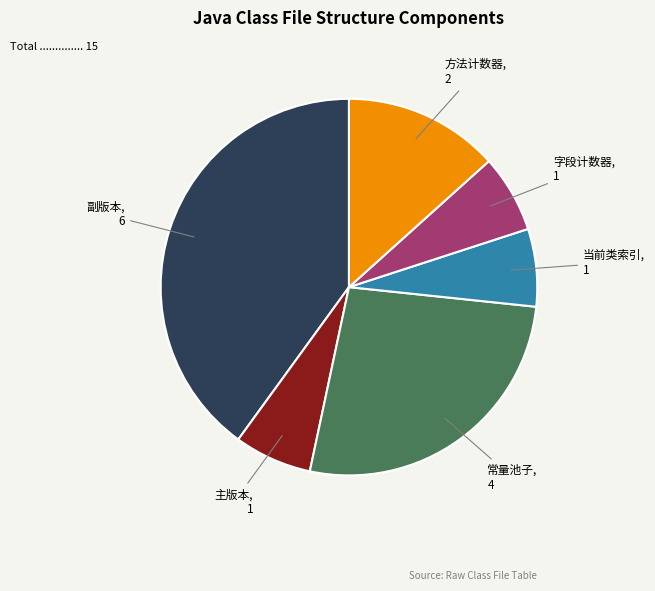

Does 副版本 account for over 50% of the chart?

No